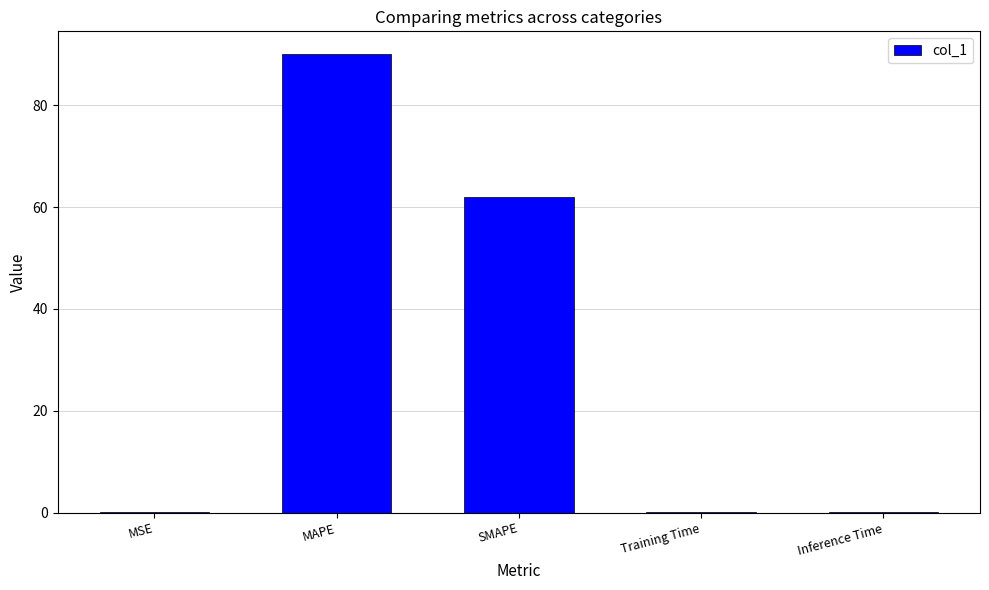

Which has a higher value, MAPE or Training Time?

MAPE